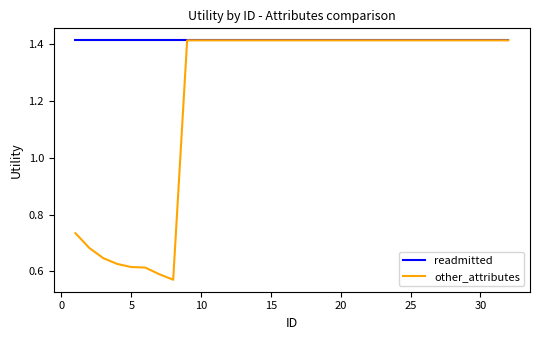

Which series has the largest total across all categories?

readmitted